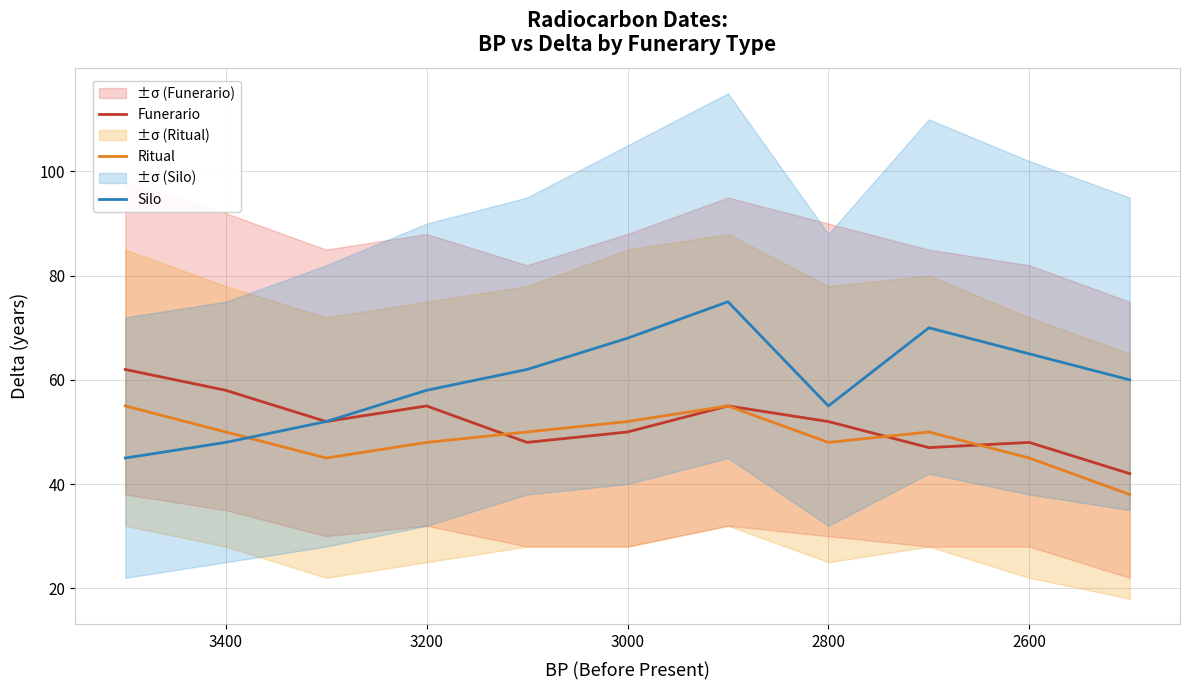

True or false: Funerario has more than 1 points higher than both neighbors.

True